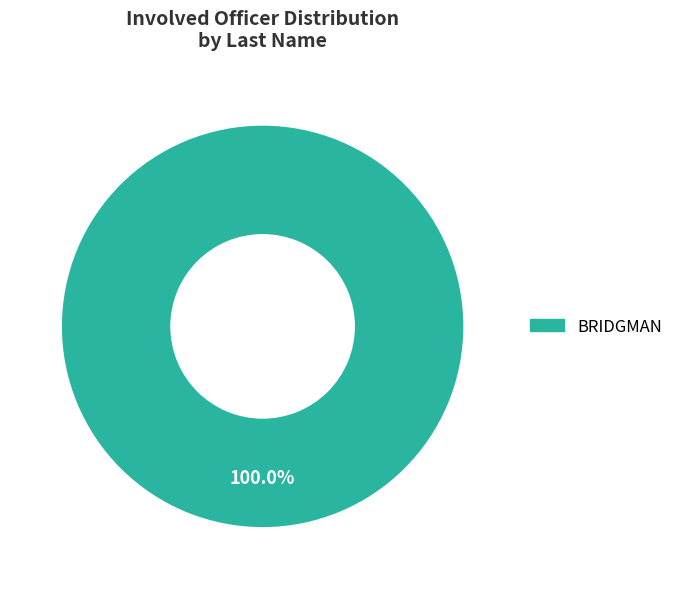

Which category accounts for the majority?

BRIDGMAN